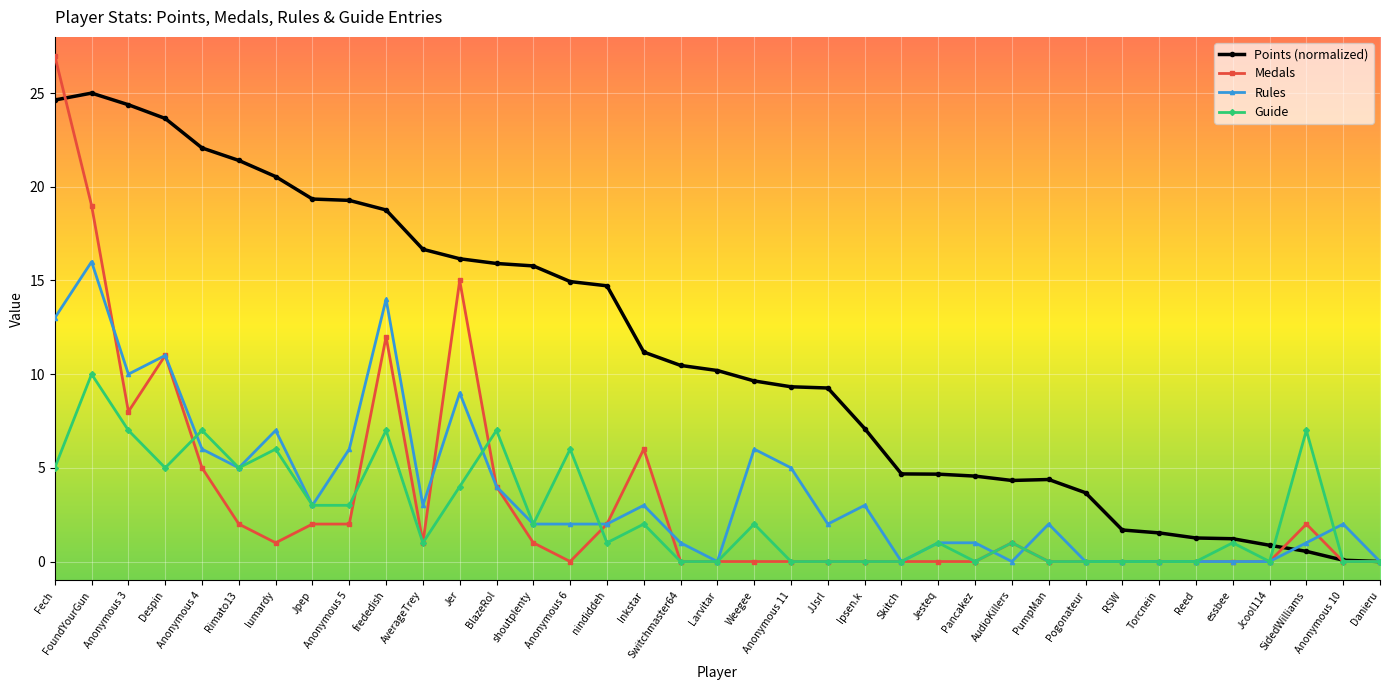

Does the chart display data point markers on the line(s)?

Yes